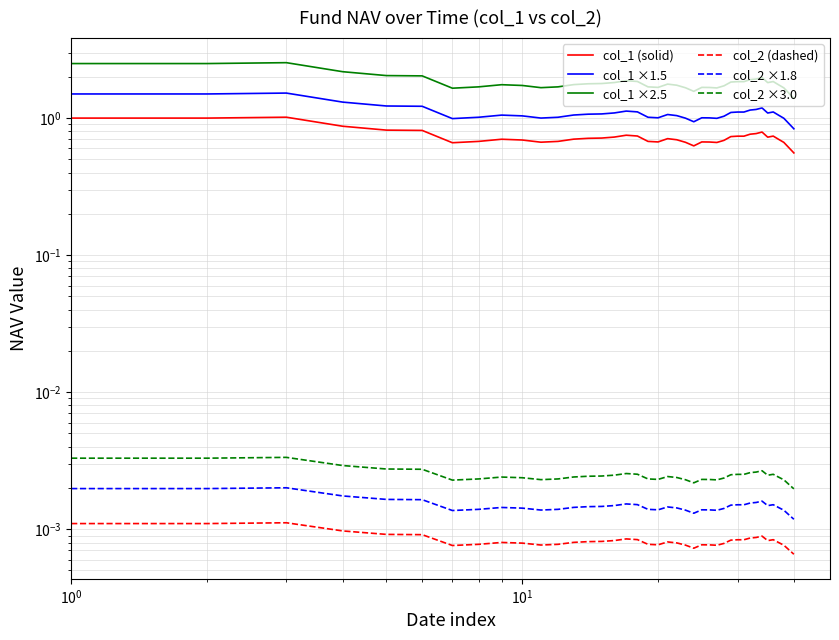

Reading right to left, extract all data points from this chart.

col_1 (solid): 0.6	0.6	0.7	0.7	0.7	0.7	0.8	0.8	0.8	0.7	0.7	0.7	0.7	0.7	0.7	0.7	0.6	0.7	0.7	0.7	0.7	0.7	0.7	0.8	0.7	0.7	0.7	0.7	0.7	0.7	0.7	0.7	0.7	0.7	0.8	0.8	0.9	1.0	1.0	1.0
col_1 ×1.5: 0.8	0.9	1.0	1.0	1.1	1.1	1.2	1.2	1.1	1.1	1.1	1.1	1.0	1.0	1.0	1.0	0.9	1.0	1.0	1.1	1.0	1.0	1.1	1.1	1.1	1.1	1.1	1.1	1.0	1.0	1.0	1.1	1.0	1.0	1.2	1.2	1.3	1.5	1.5	1.5
col_1 ×2.5: 1.4	1.5	1.7	1.8	1.8	1.8	2.0	1.9	1.9	1.8	1.8	1.8	1.7	1.7	1.7	1.7	1.6	1.7	1.7	1.8	1.7	1.7	1.9	1.9	1.8	1.8	1.8	1.8	1.7	1.7	1.7	1.8	1.7	1.7	2.0	2.0	2.2	2.5	2.5	2.5
col_2 (dashed): 0.0	0.0	0.0	0.0	0.0	0.0	0.0	0.0	0.0	0.0	0.0	0.0	0.0	0.0	0.0	0.0	0.0	0.0	0.0	0.0	0.0	0.0	0.0	0.0	0.0	0.0	0.0	0.0	0.0	0.0	0.0	0.0	0.0	0.0	0.0	0.0	0.0	0.0	0.0	0.0
col_2 ×1.8: 0.0	0.0	0.0	0.0	0.0	0.0	0.0	0.0	0.0	0.0	0.0	0.0	0.0	0.0	0.0	0.0	0.0	0.0	0.0	0.0	0.0	0.0	0.0	0.0	0.0	0.0	0.0	0.0	0.0	0.0	0.0	0.0	0.0	0.0	0.0	0.0	0.0	0.0	0.0	0.0
col_2 ×3.0: 0.0	0.0	0.0	0.0	0.0	0.0	0.0	0.0	0.0	0.0	0.0	0.0	0.0	0.0	0.0	0.0	0.0	0.0	0.0	0.0	0.0	0.0	0.0	0.0	0.0	0.0	0.0	0.0	0.0	0.0	0.0	0.0	0.0	0.0	0.0	0.0	0.0	0.0	0.0	0.0